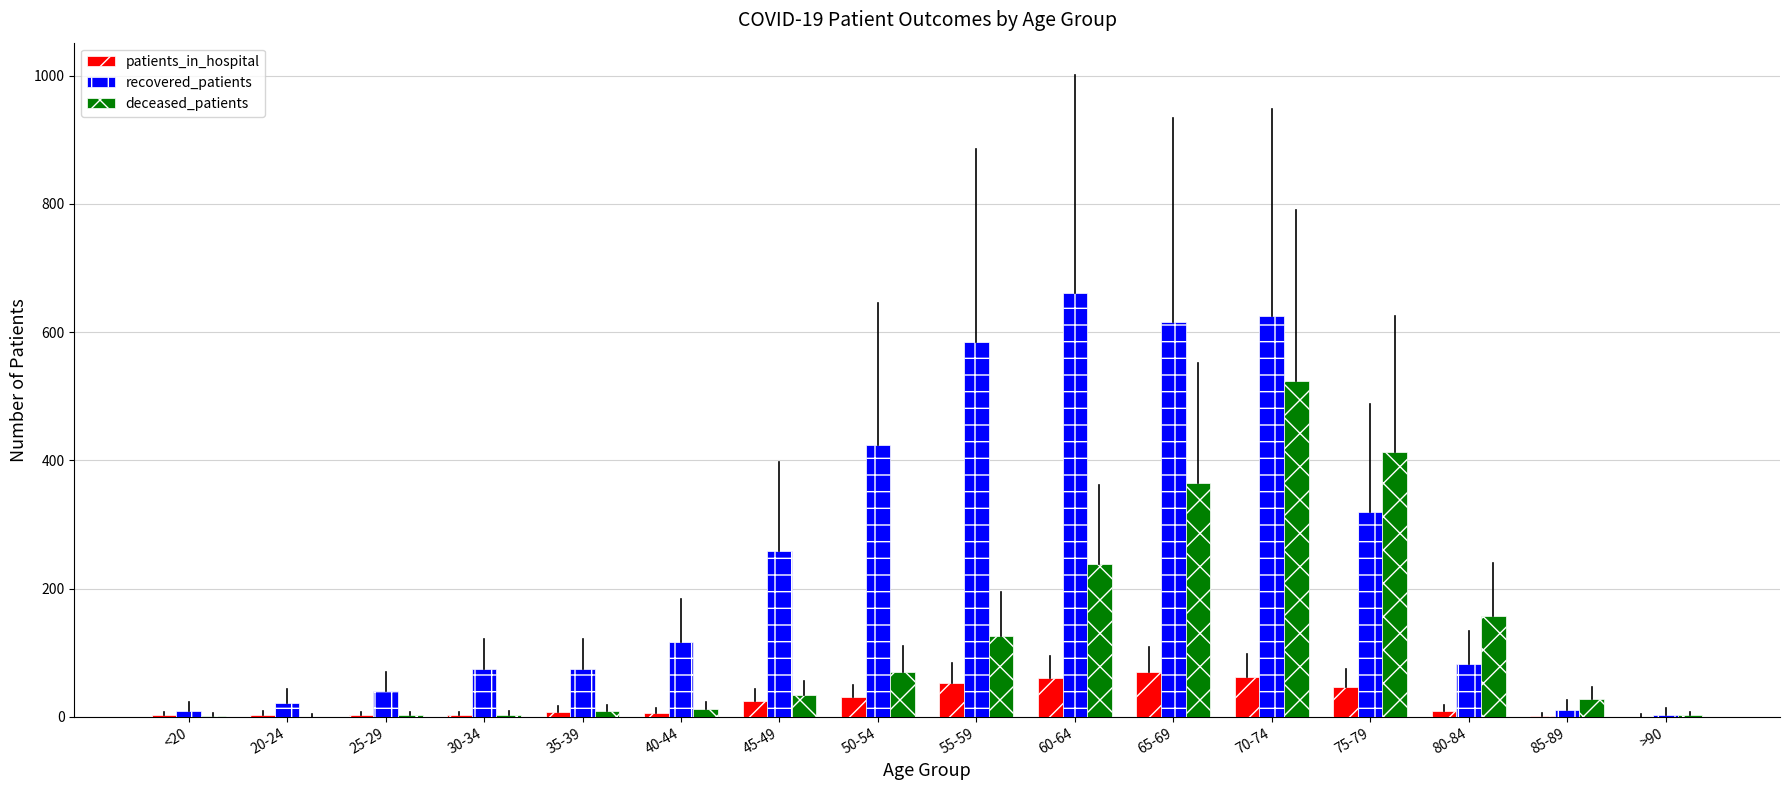

What are all the series names shown in the legend?

patients_in_hospital, recovered_patients, deceased_patients